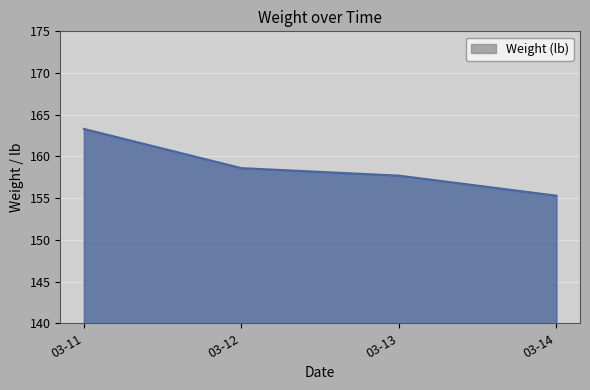

Reading right to left, what are all the values shown in this chart?

155.3	157.7	158.6	163.3